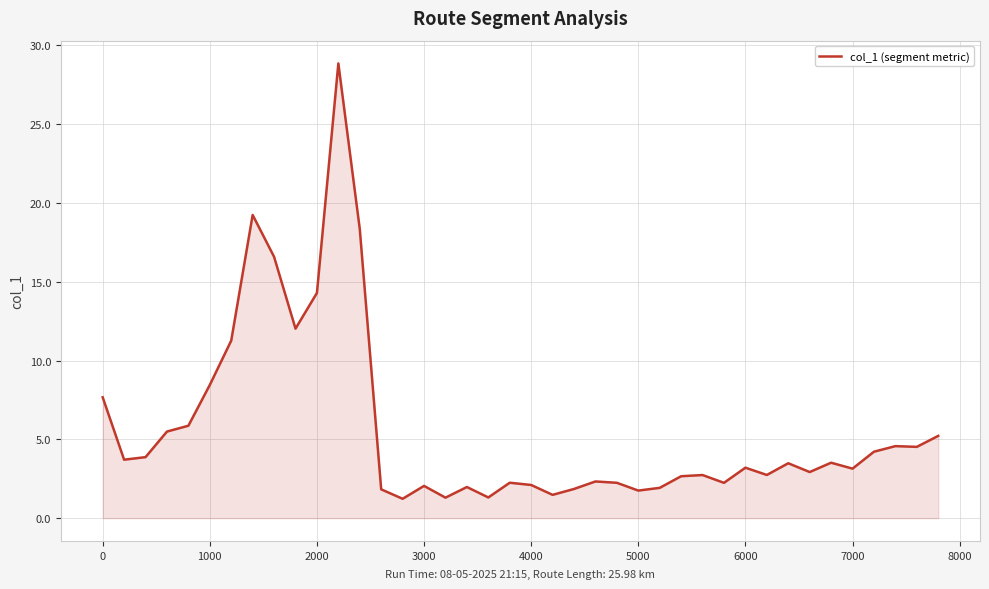

What is the greatest value displayed?

28.9